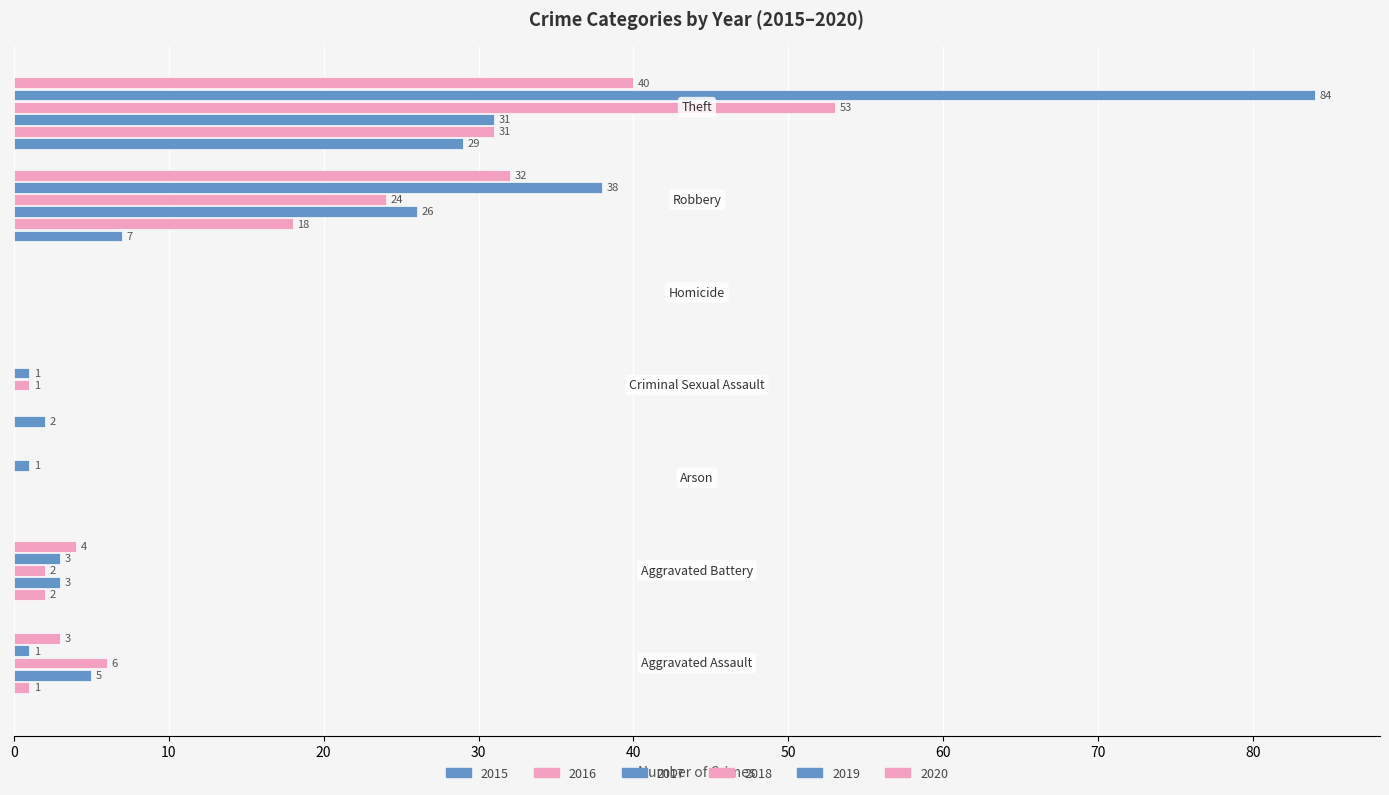

What position from the left is Aggravated Battery?

2